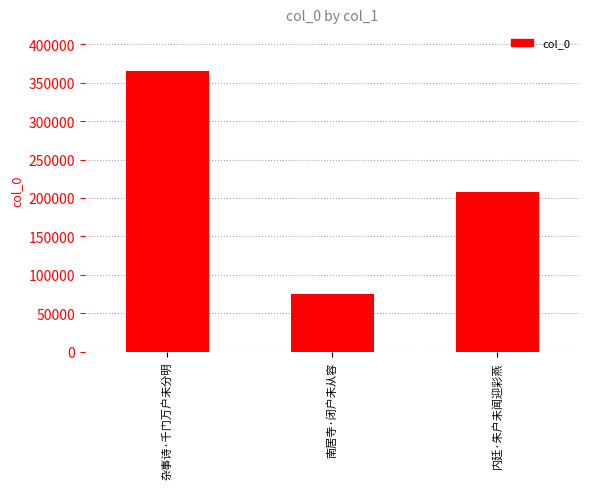

At which label does the data first exceed 208073?

杂事诗·千门万户未分明